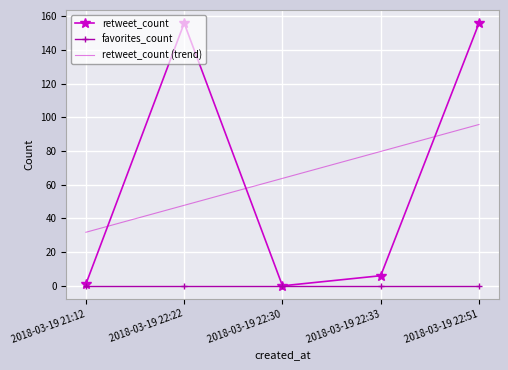

What position from the left is 2018-03-19 22:51?

5